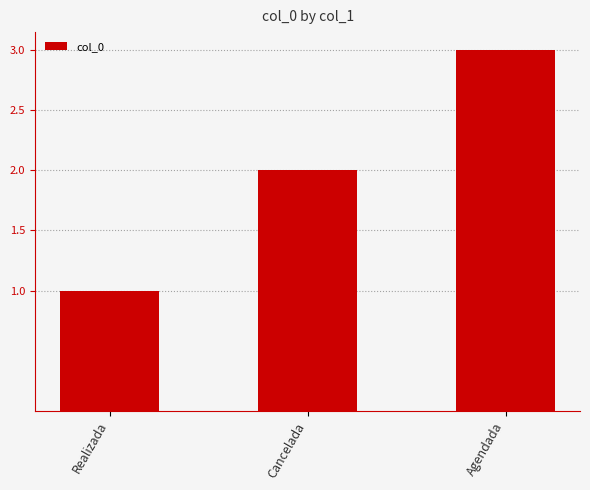

True or false: the data shows 3 at Agendada.

True